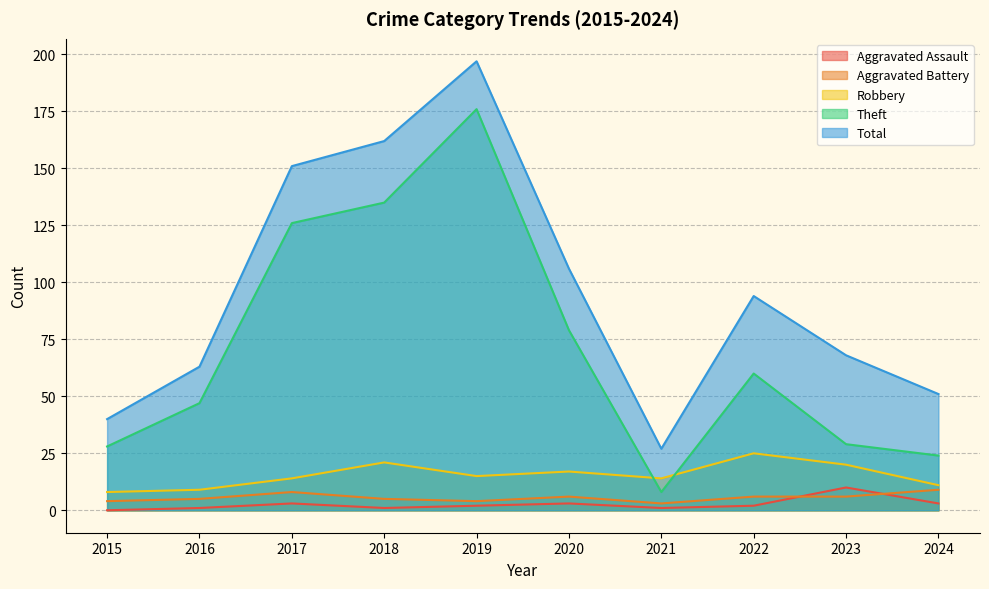

At 2022, list the series in order from largest to smallest.

Total, Theft, Robbery, Aggravated Battery, Aggravated Assault